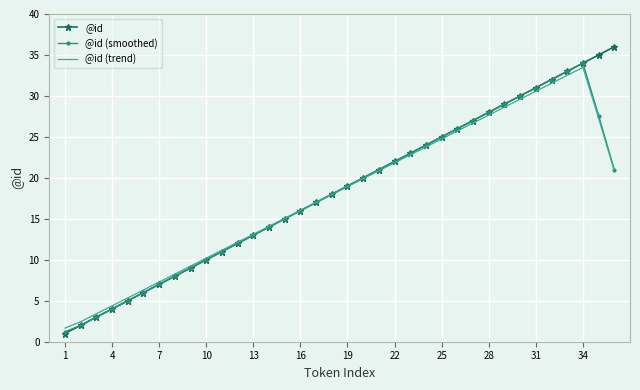

Which series has the largest range (max minus min)?

@id